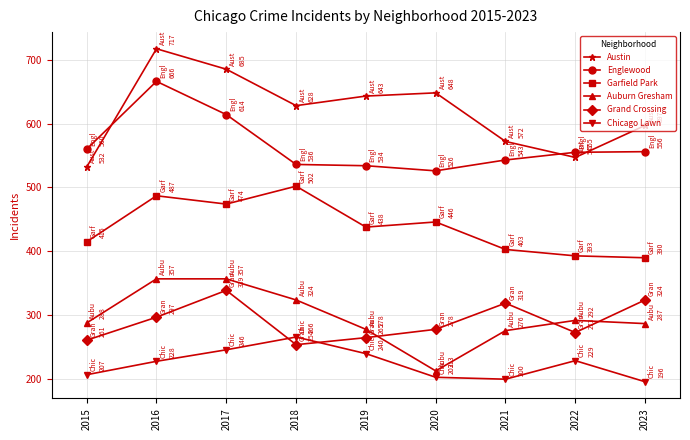

At which category is the sum across all series the highest?

2016